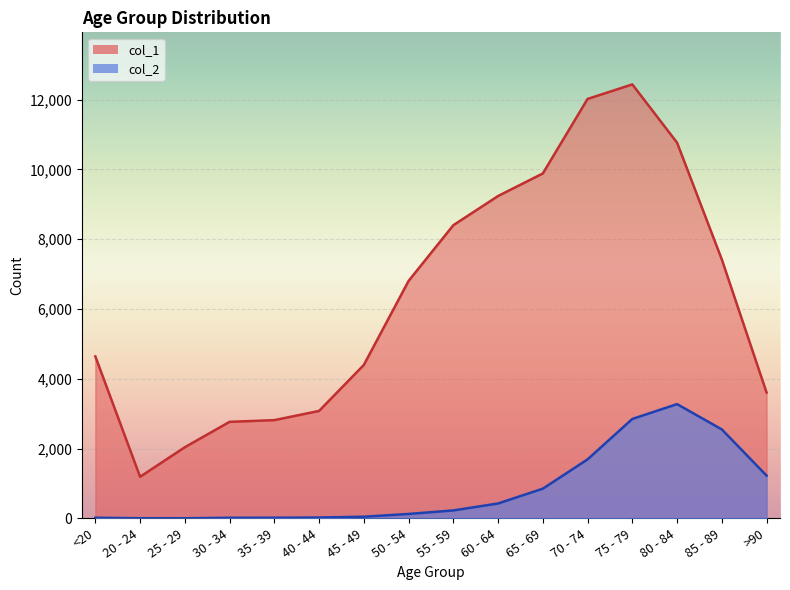

Is it true that col_2 equals 43 at 50 - 54?

False